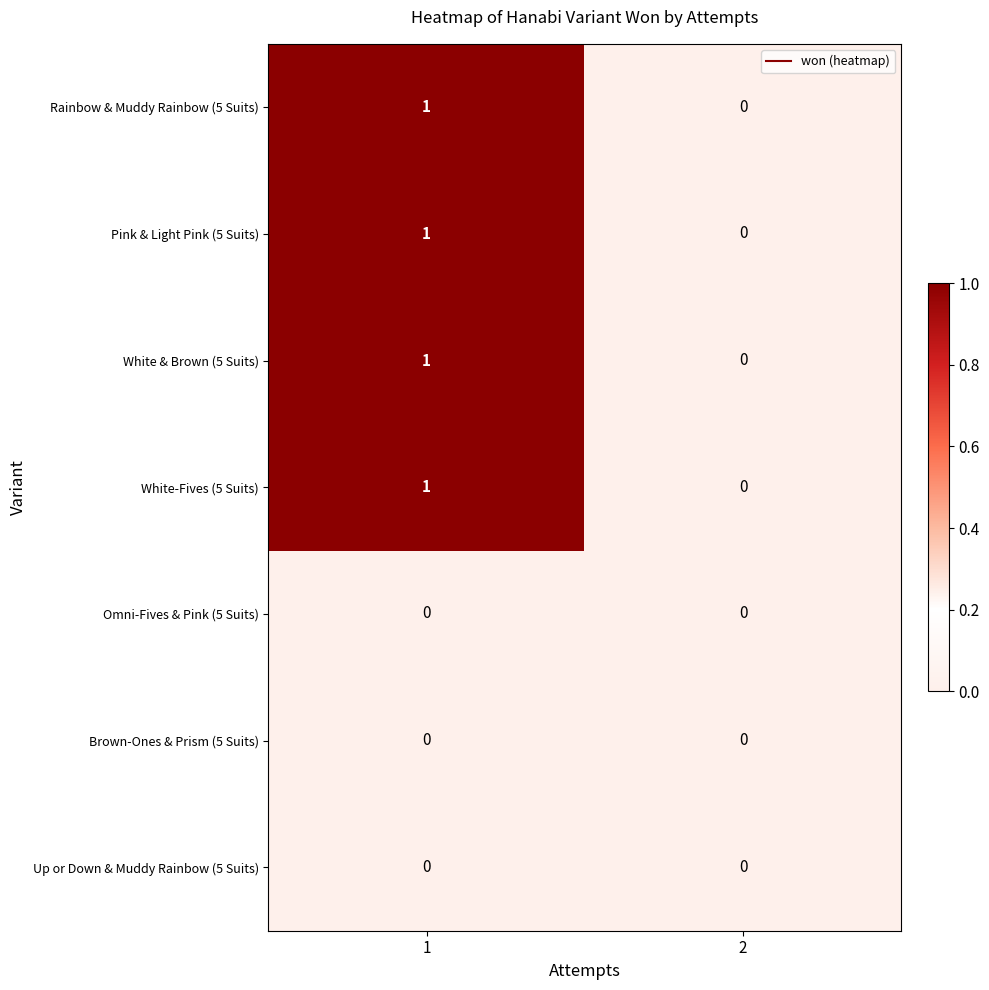

Is the value of White-Fives (5 Suits) at 1 greater than the value of Pink & Light Pink (5 Suits) at 2?

Yes